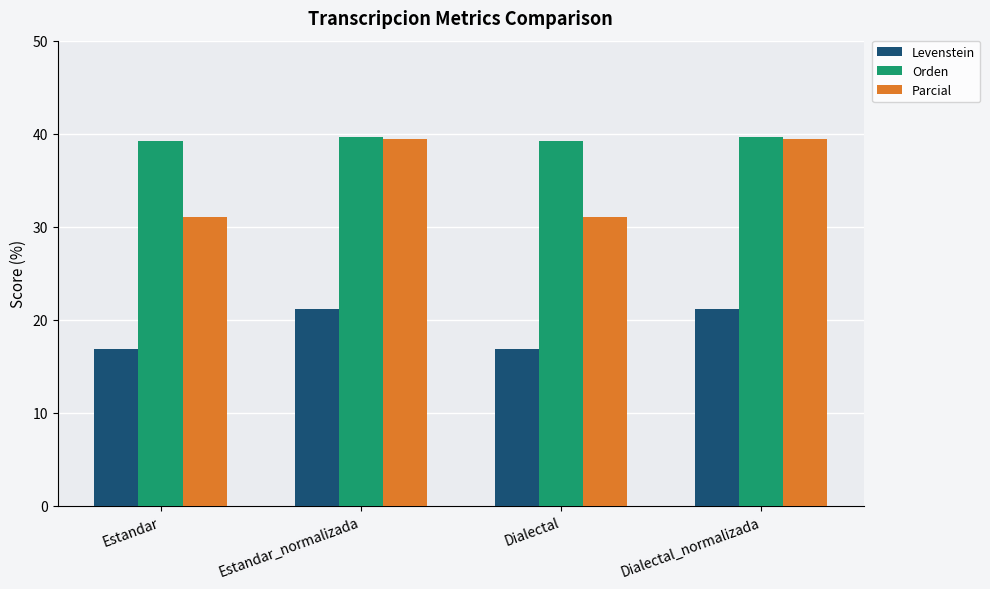

Does the chart contain stacked bars?

No